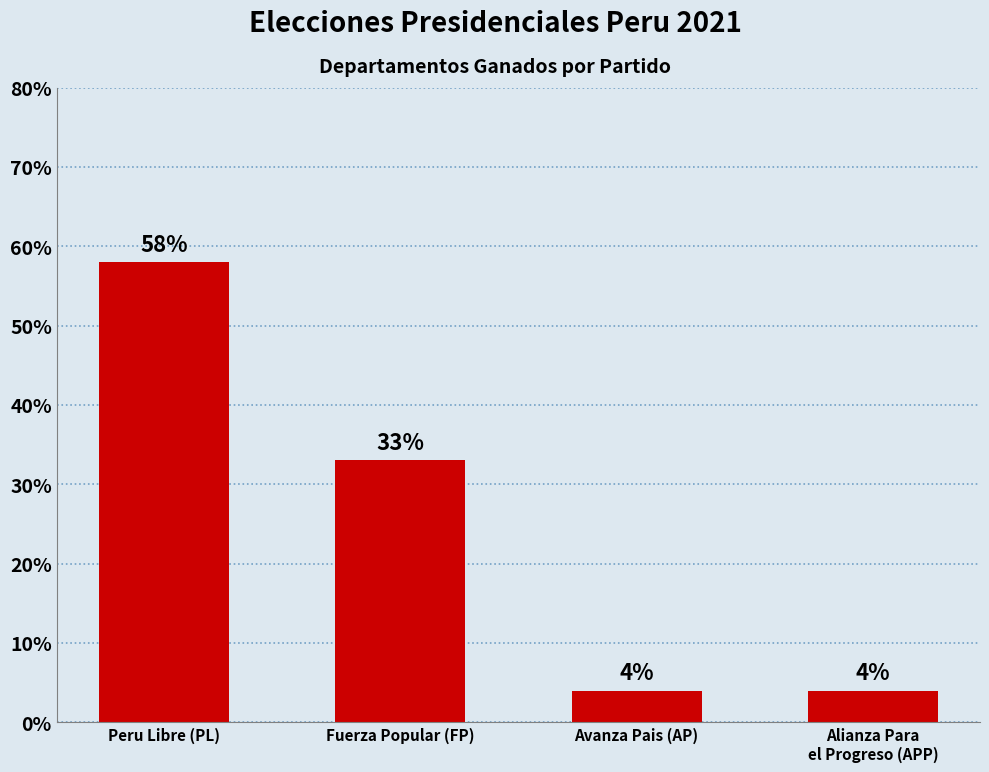

Where does the data first go above 33?

Peru Libre (PL)